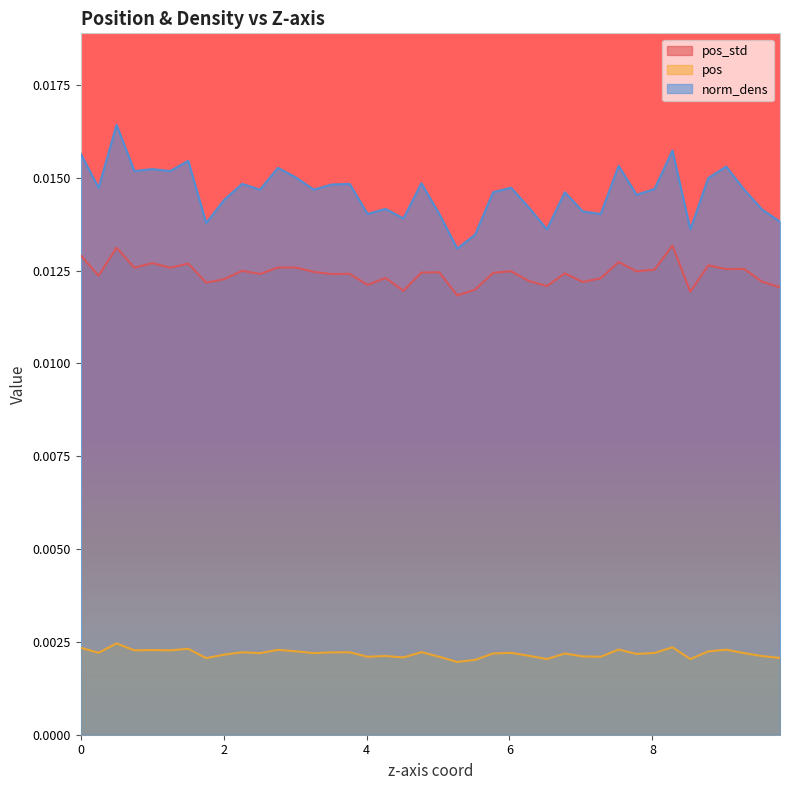

The pos_std series shows 0.0 at 2.258123. True or false?

True